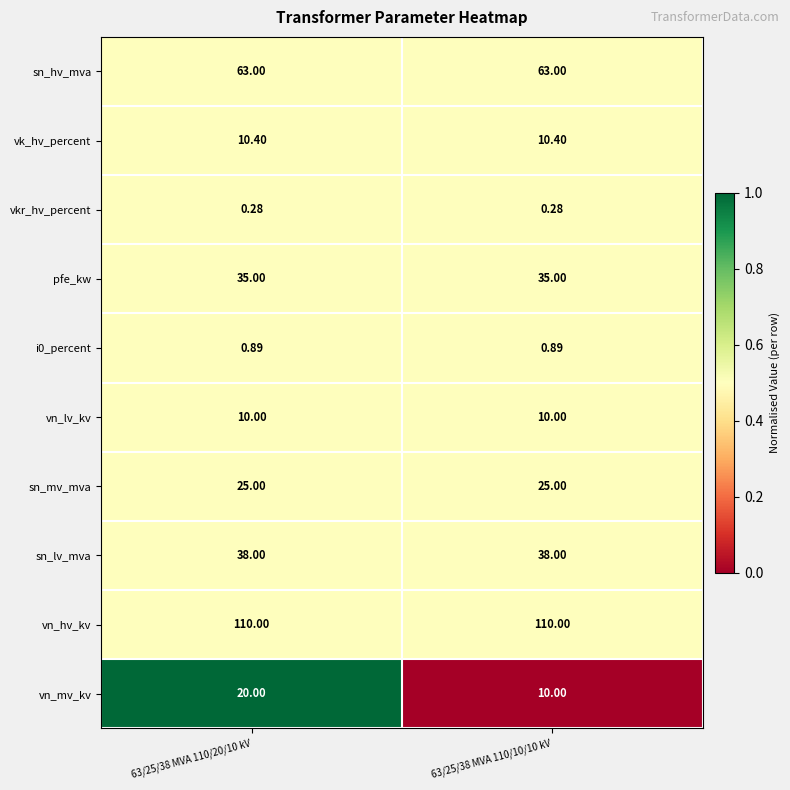

Which series has the largest range (max minus min)?

vn_mv_kv